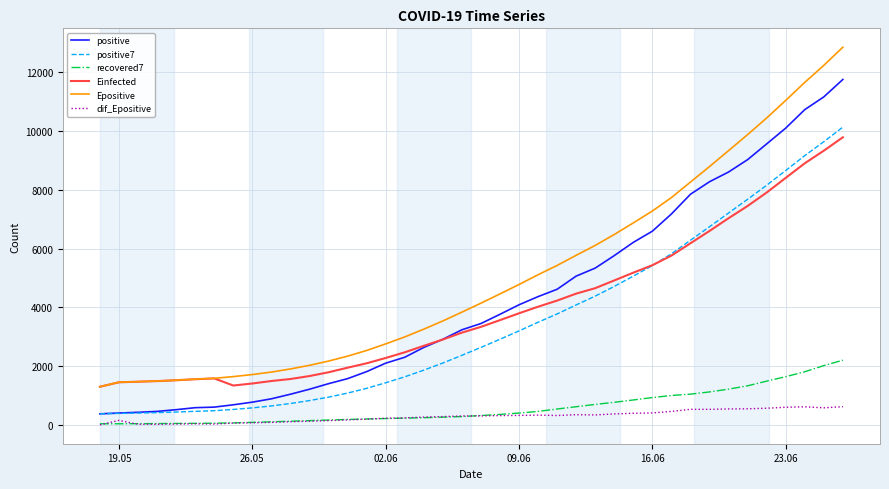

Which series has the widest spread of values?

Epositive